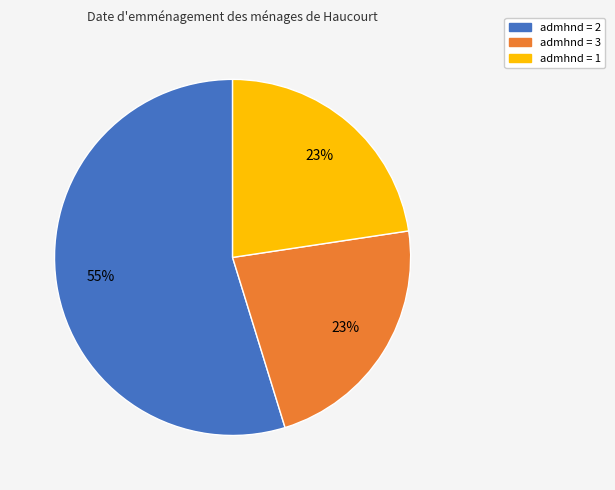

Is there a majority slice in this chart?

Yes